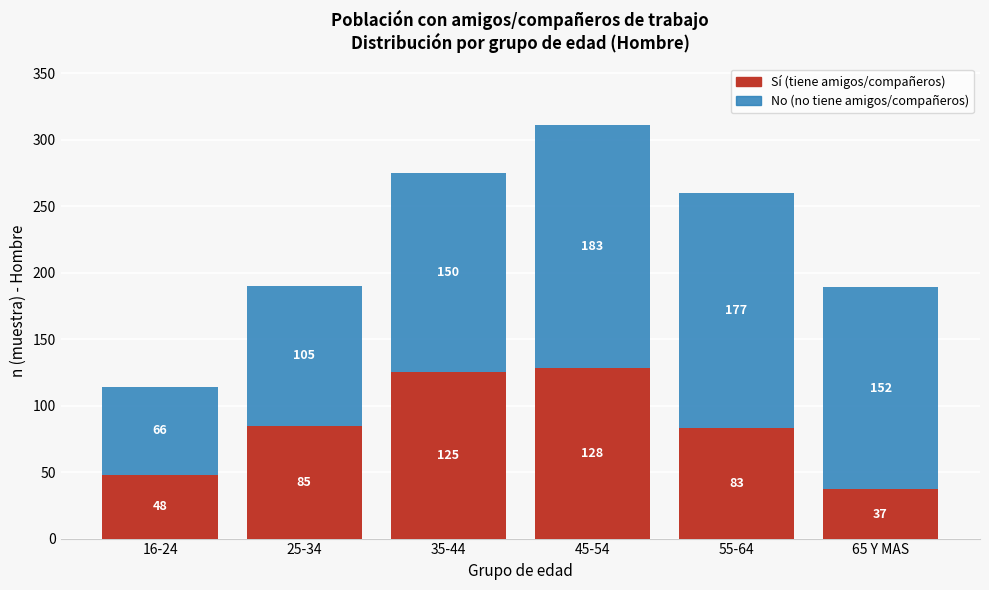

Reading right to left, what are the values for Sí?

37	83	128	125	85	48